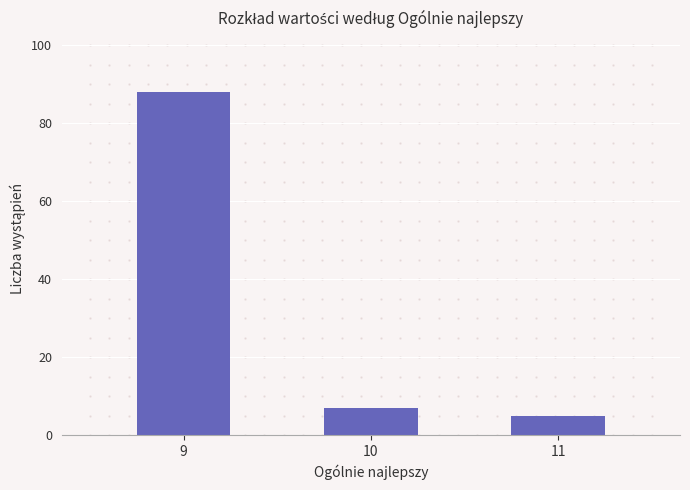

How many bars are there in total?

3